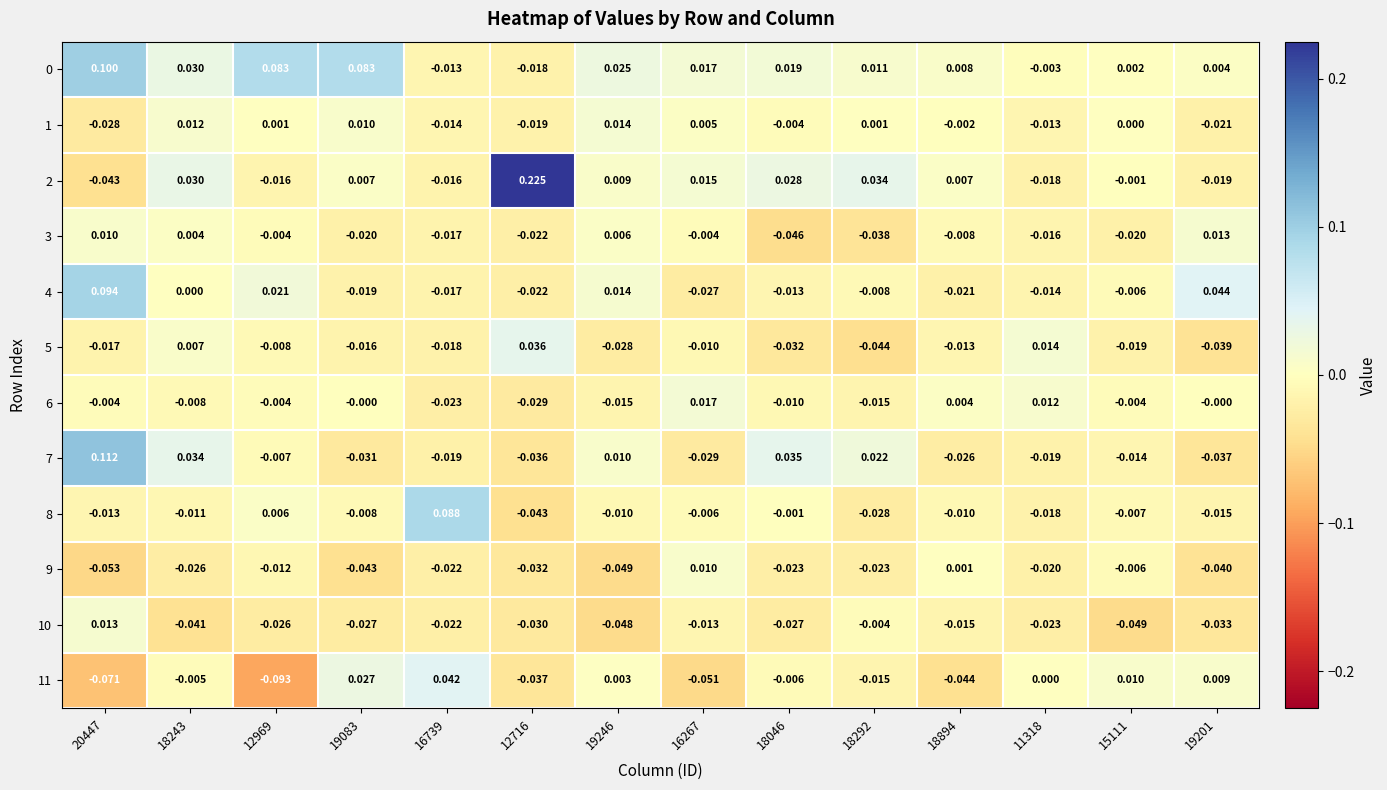

Is the value of 11 at 18292 greater than the value of 8 at 18046?

No